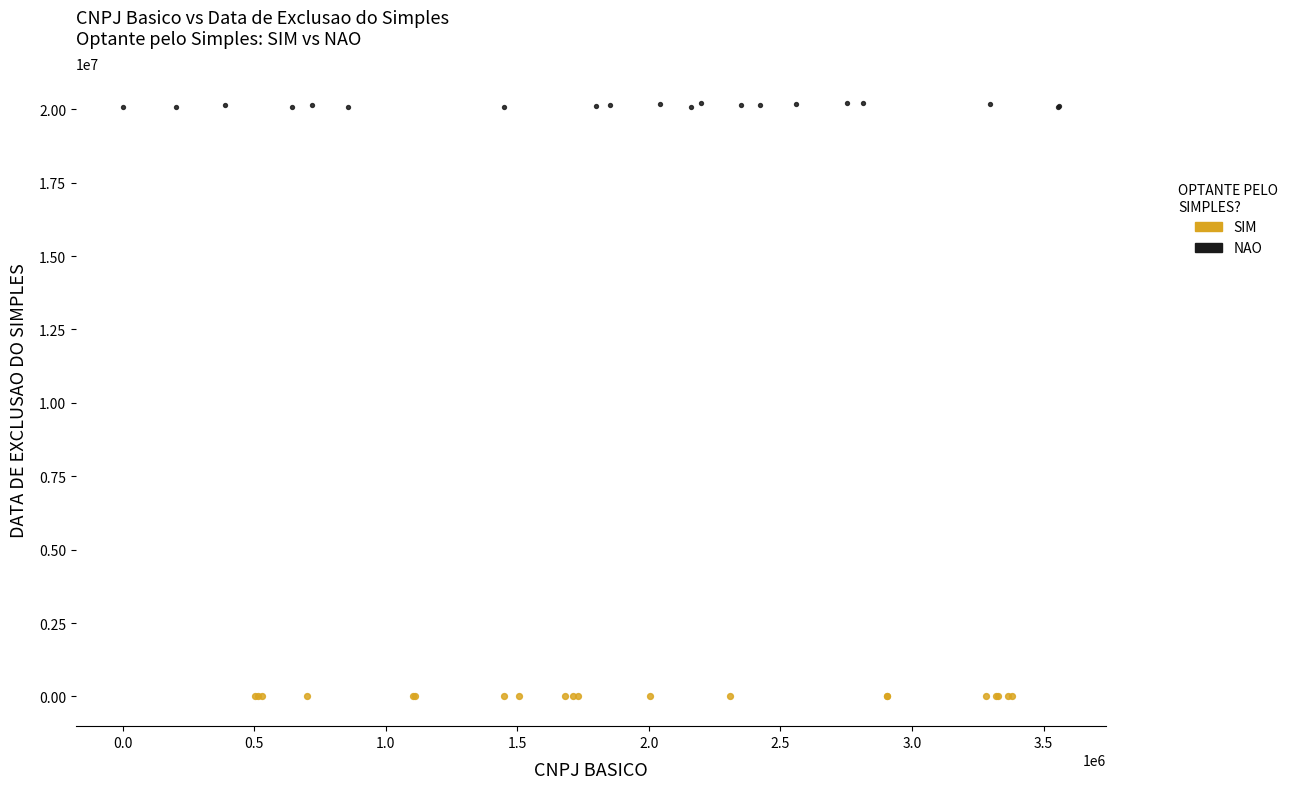

What are all the series names shown in the legend?

SIM, NAO